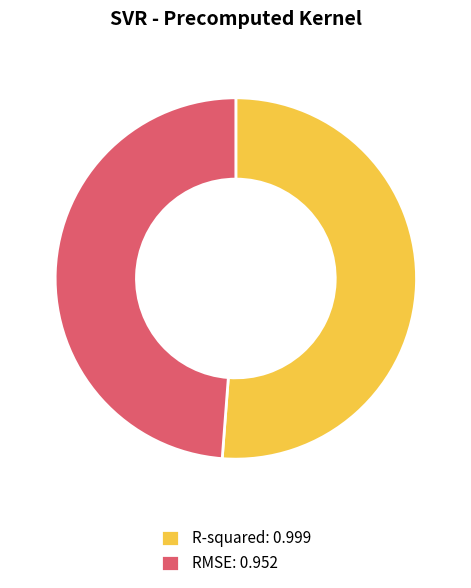

Rank the categories by value from highest to lowest.

R-squared, RMSE